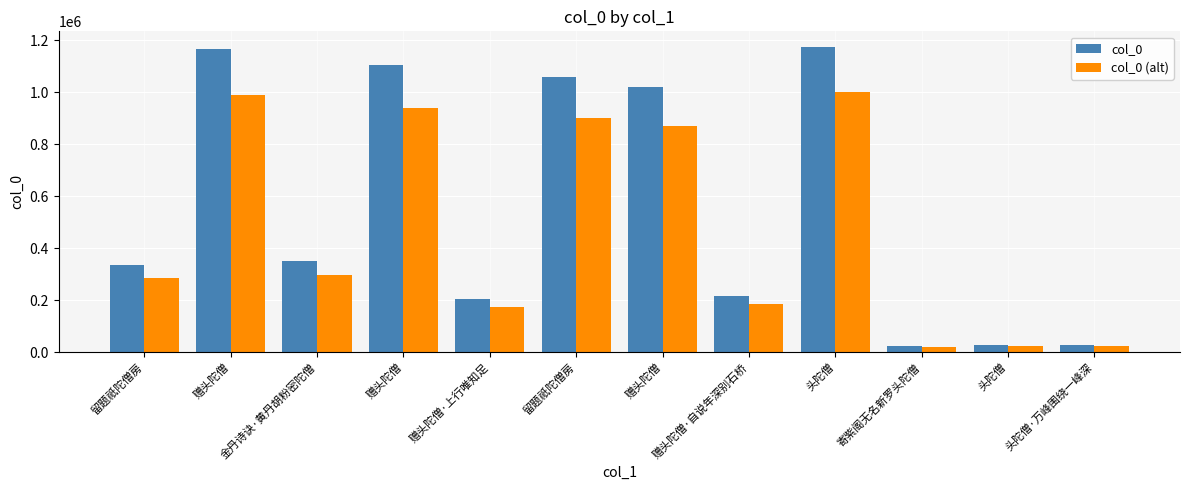

At which label does col_0 (alt) reach its minimum?

寄紫阁无名新罗头陀僧